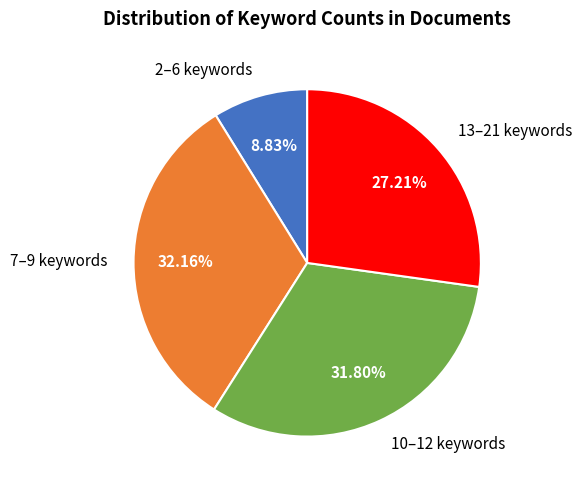

Between 7–9 keywords and 13–21 keywords, which is larger?

7–9 keywords